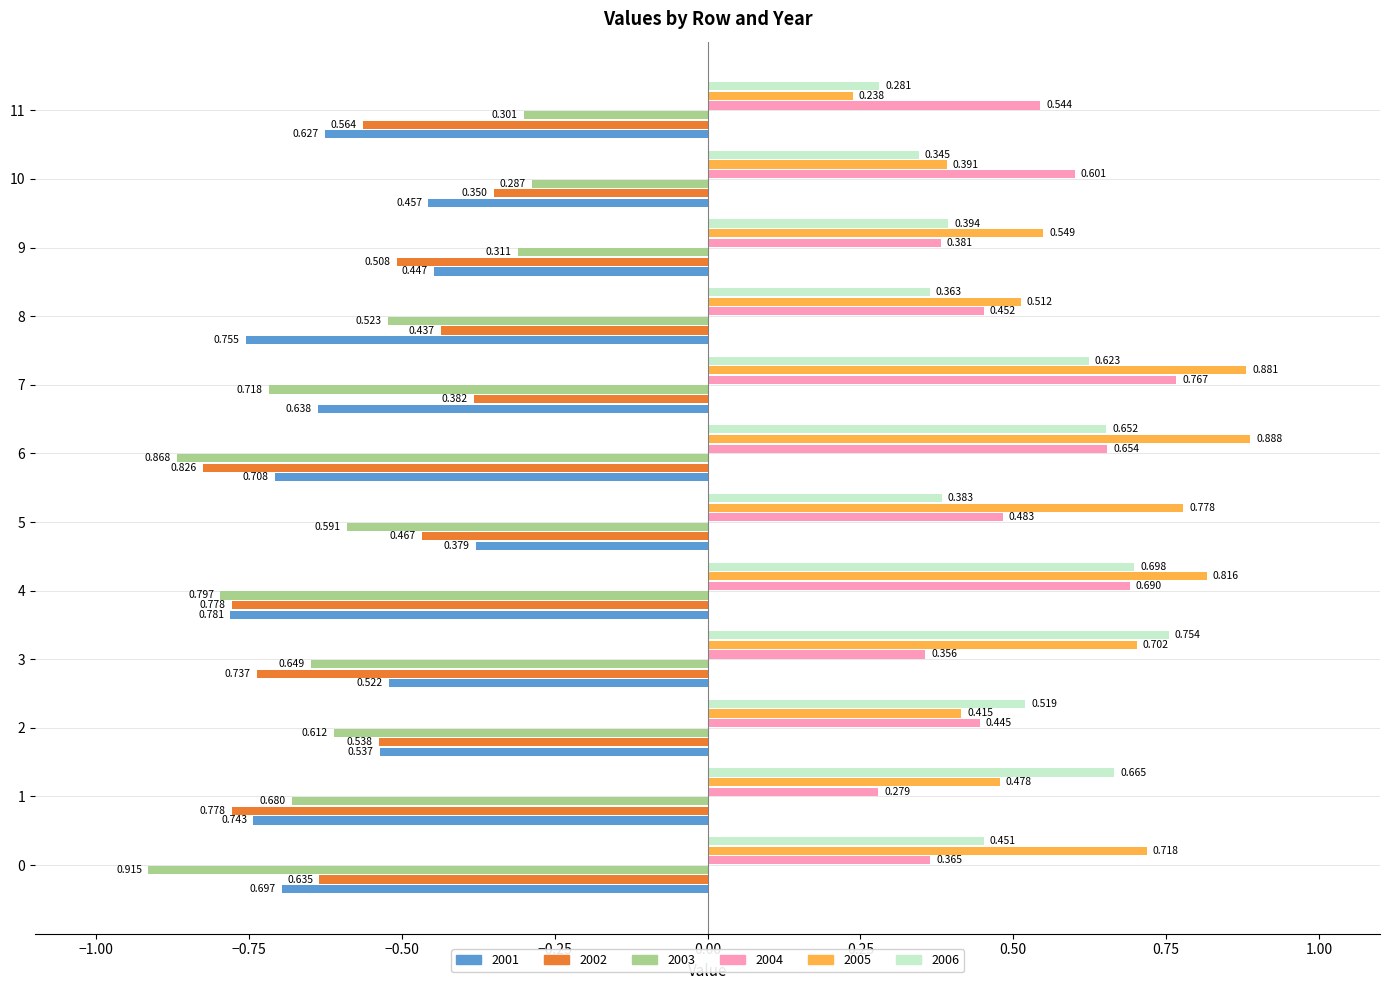

What are all the series names shown in the legend?

2001, 2002, 2003, 2004, 2005, 2006